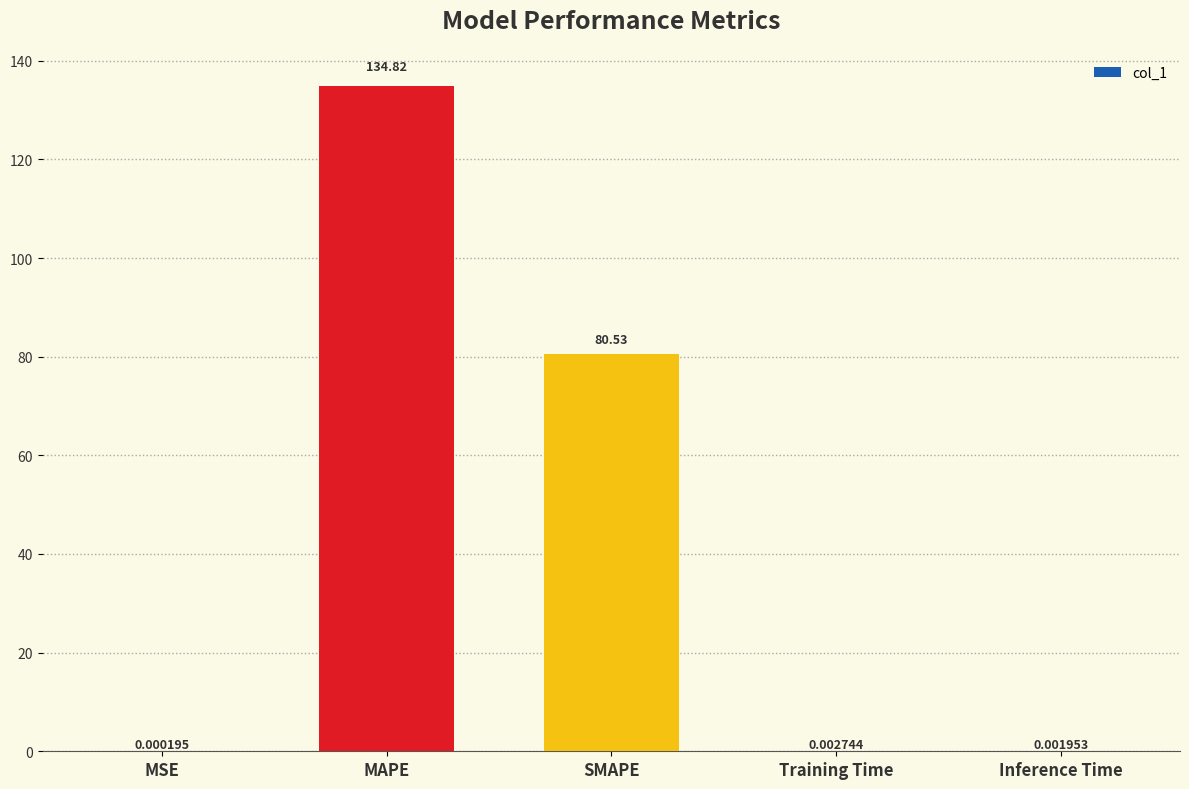

At which label is the value closest to 67?

SMAPE